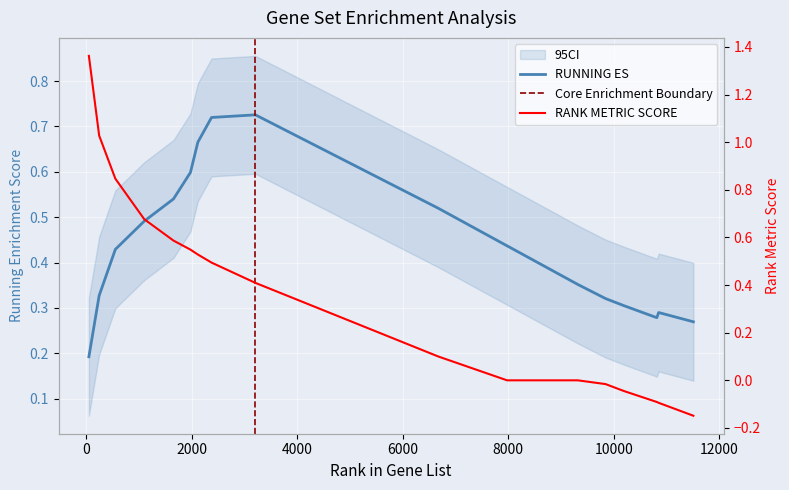

Read the RUNNING ES value at 7976.

0.4